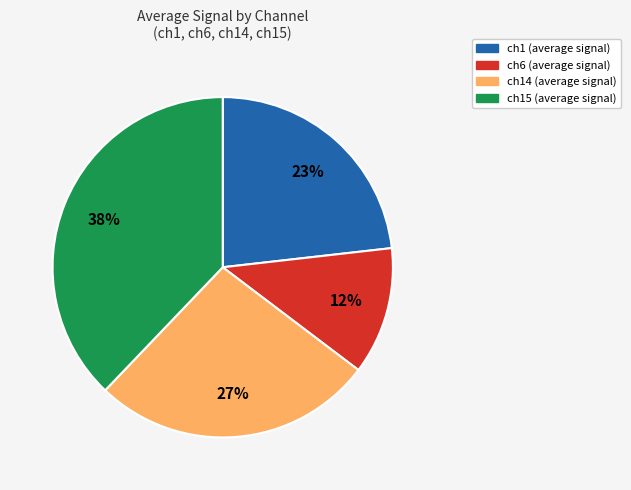

How many slices are in this pie chart?

4